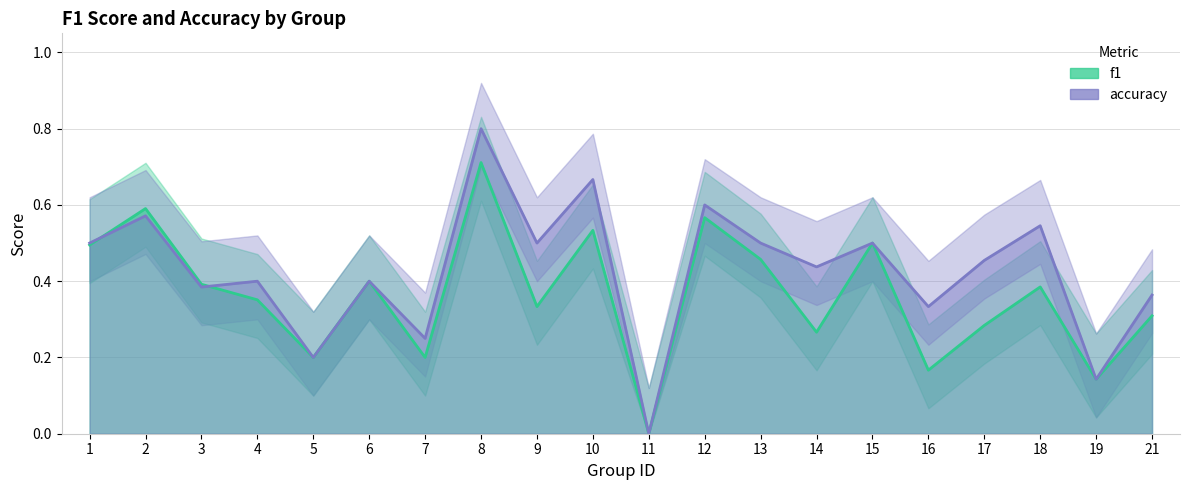

Where is the first local maximum for accuracy?

2